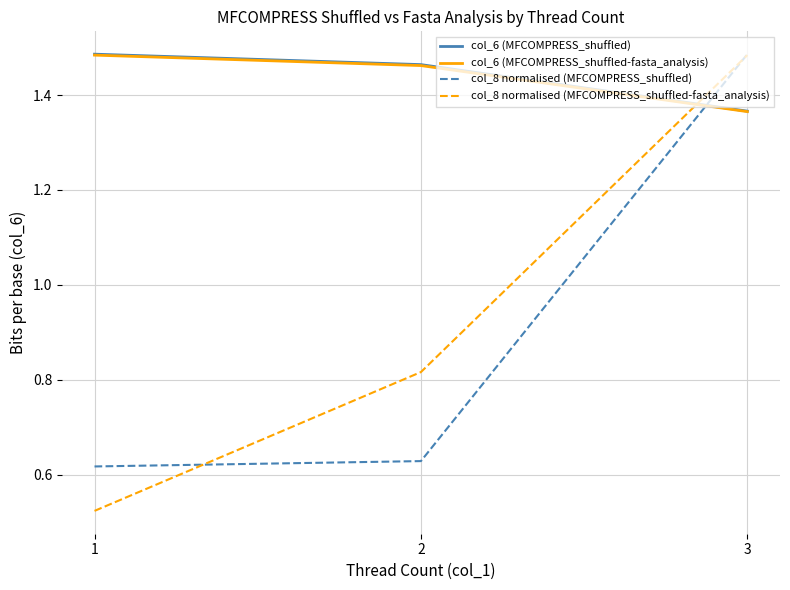

The value of col_6 (MFCOMPRESS_shuffled) at 3 is 0.9. True or false?

False